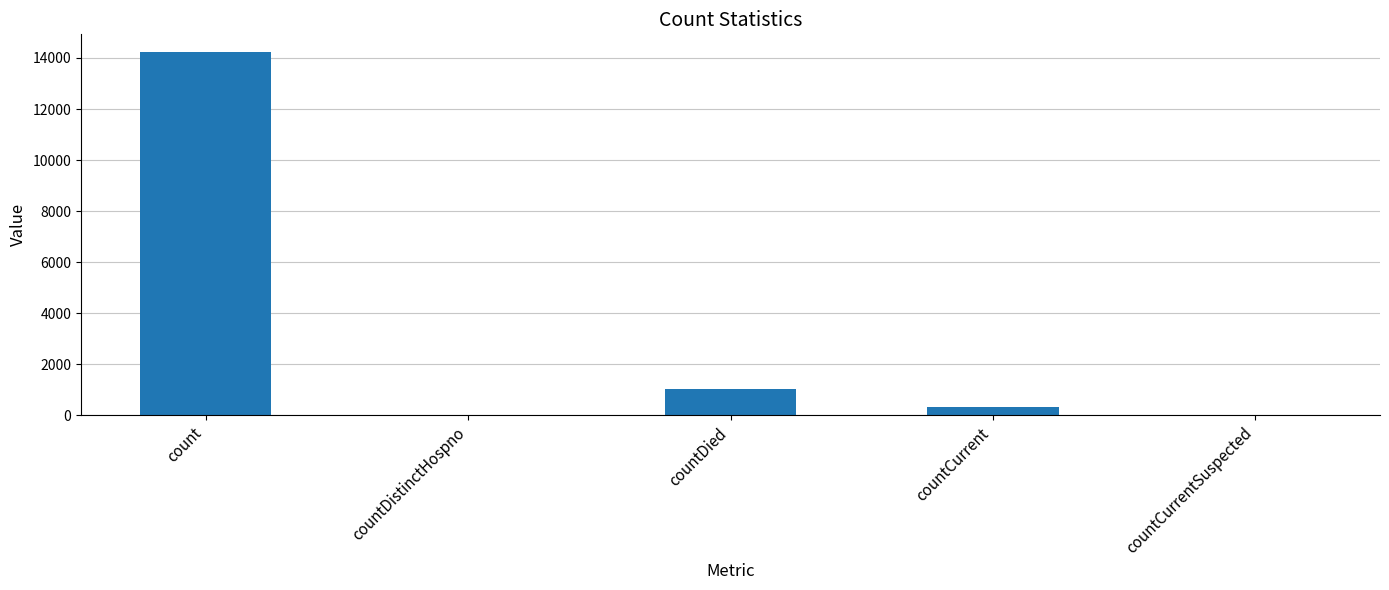

Reading right to left, list all the values displayed in this chart.

countCurrentSuspected=0	countCurrent=334	countDied=1015	countDistinctHospno=0	count=14214